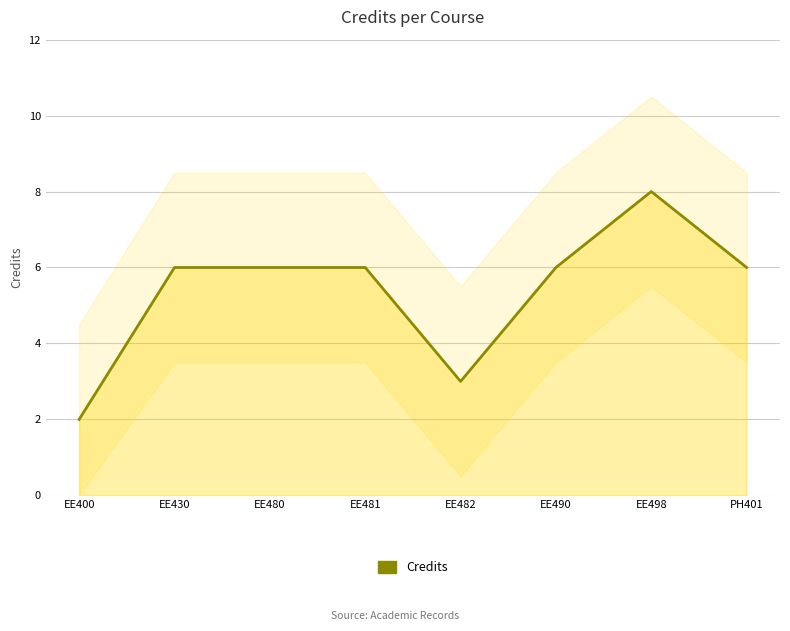

How many interior local peaks (higher than both neighbors) does the data have?

1